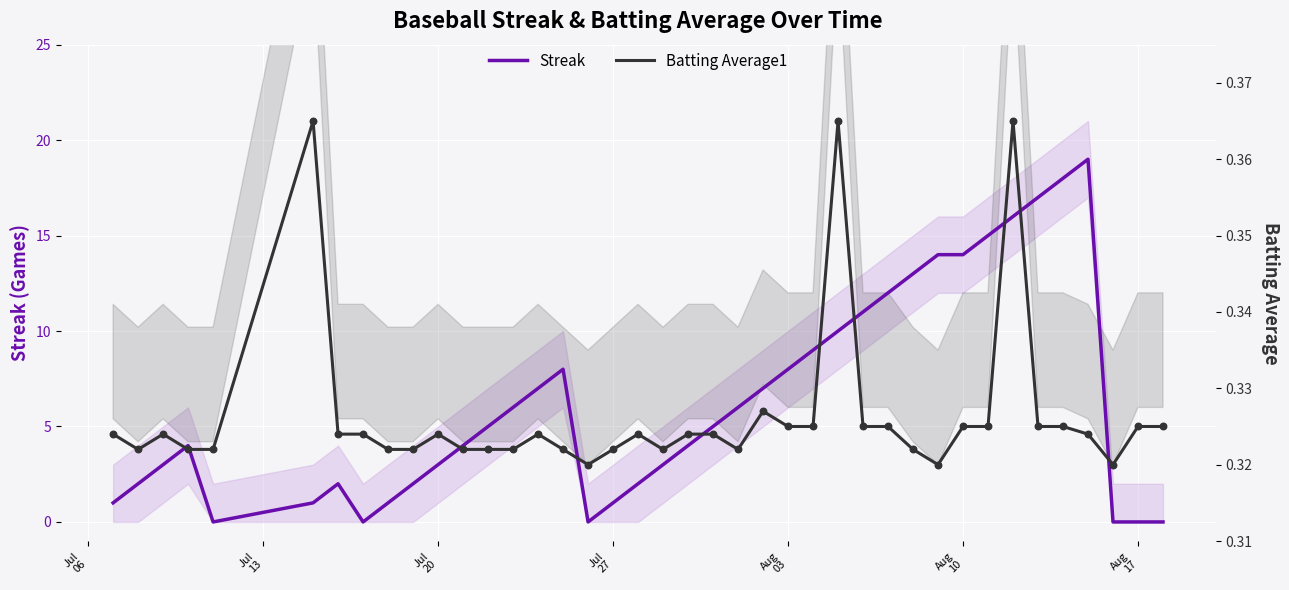

Which series contains the lowest Y value?

Streak